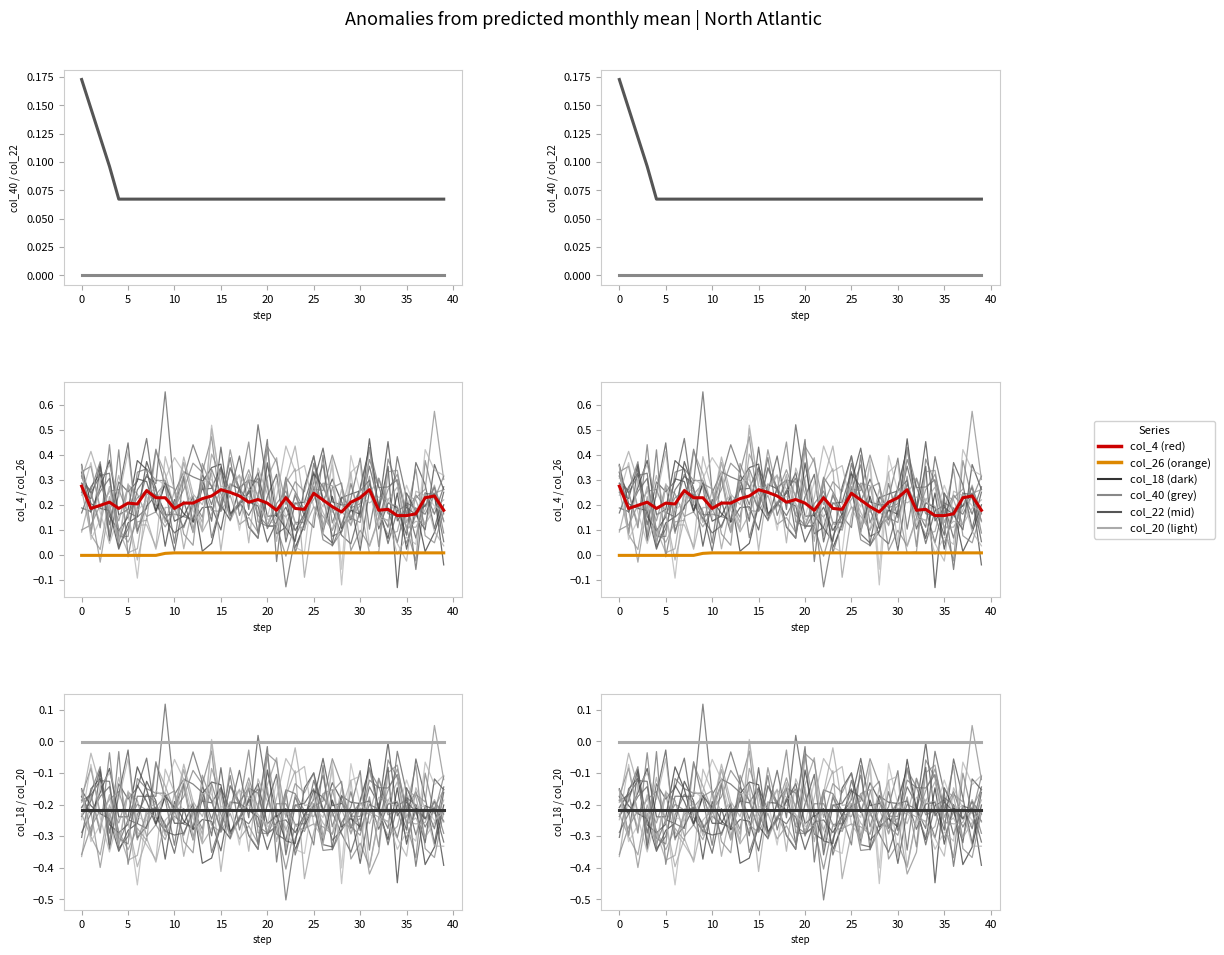

True or false: col_20 and col_18 cross at least once.

False